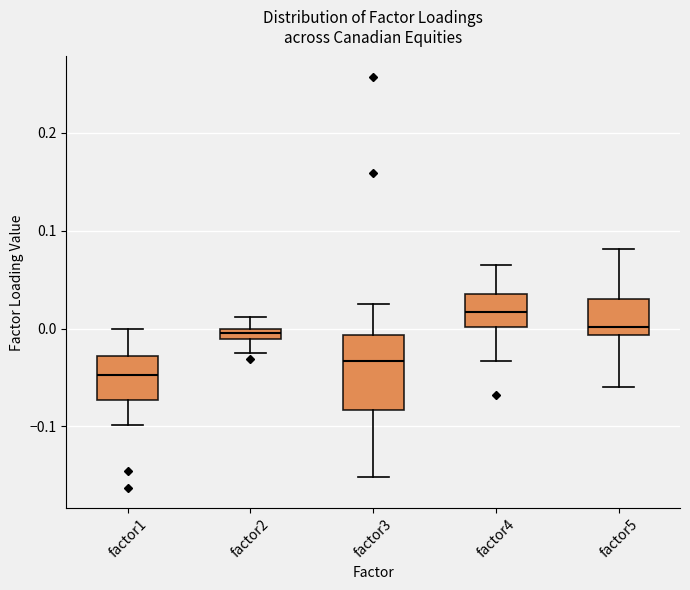

Which box is the tallest, from its lower edge to its upper edge?

factor3